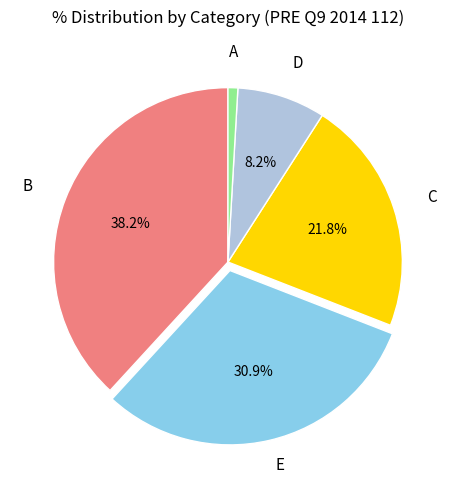

True or false: D accounts for 8% of the total.

True